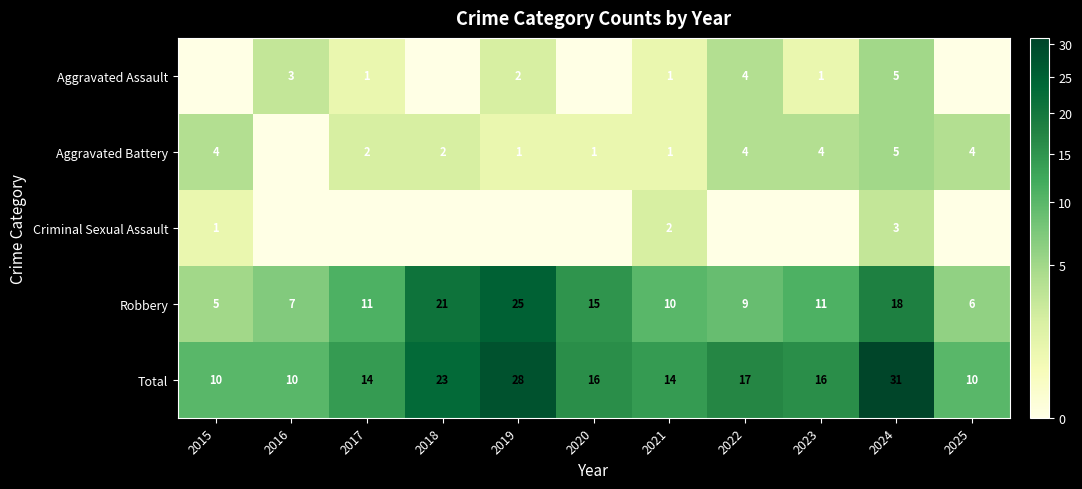

How many distinct data groups are displayed?

5